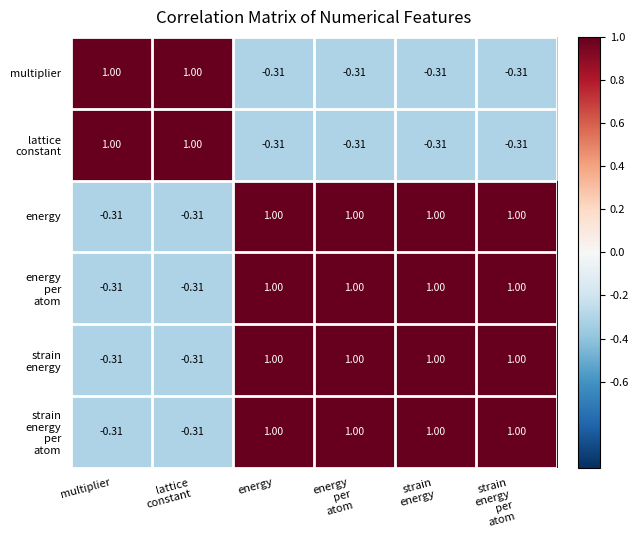

How many values in the multiplier series exceed 0?

2